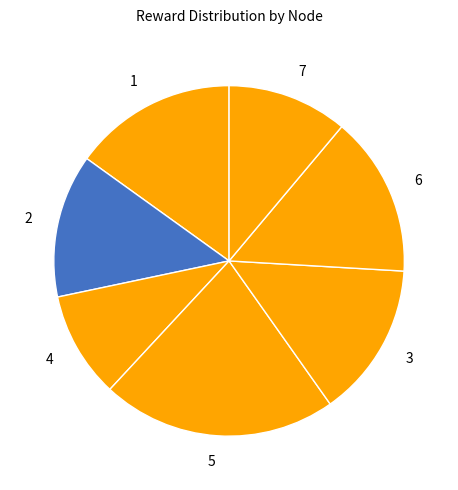

Is there any slice that represents more than half of the pie?

No